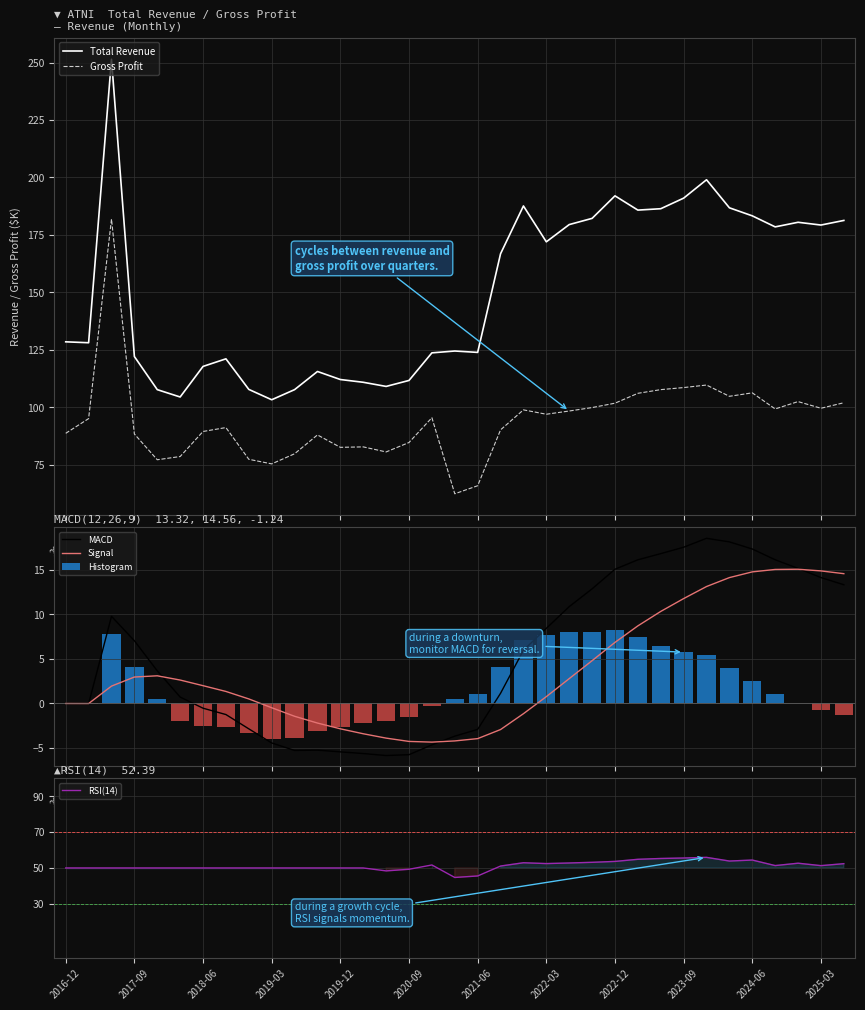

What is the sum of the Signal values at 31 and 2016-12?

15.0